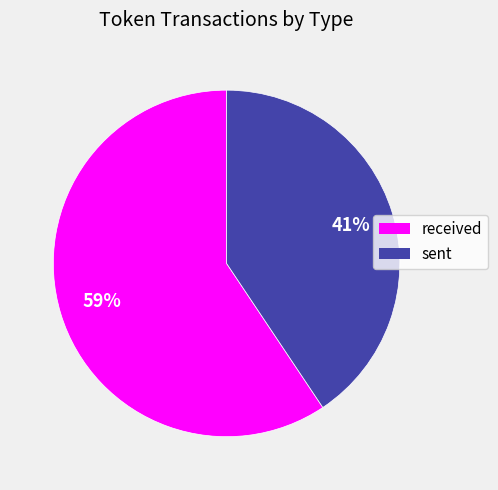

Which has a higher value, sent or received?

received